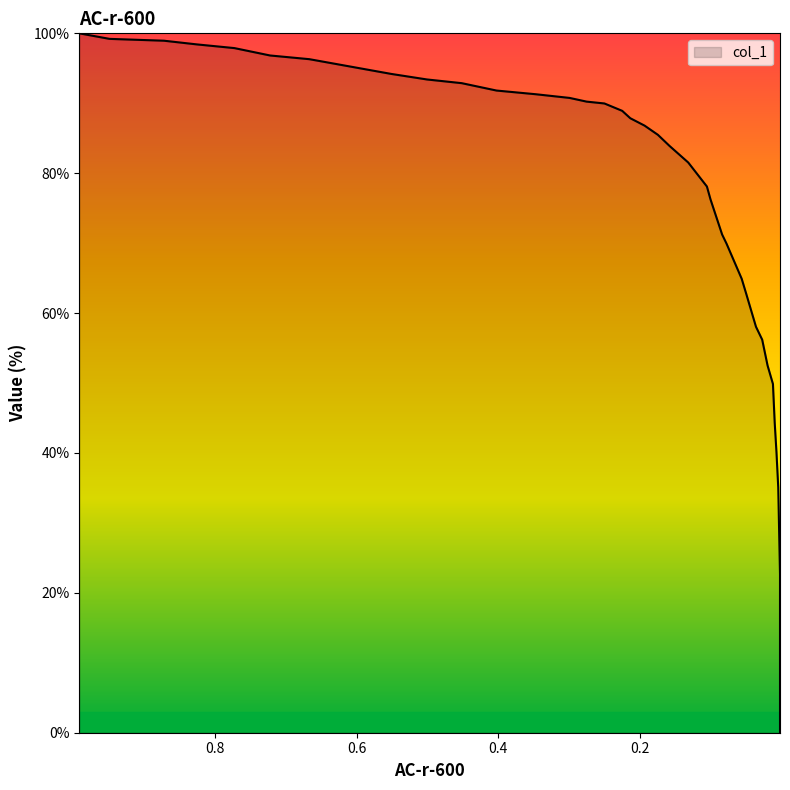

What is the difference between the second highest and minimum values?

99.2